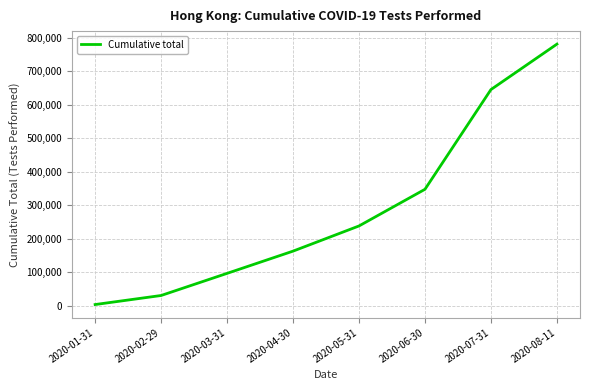

Reading left to right, list all the values displayed in this chart.

3610	30593	96598	162935	238046	347434	644872	780410